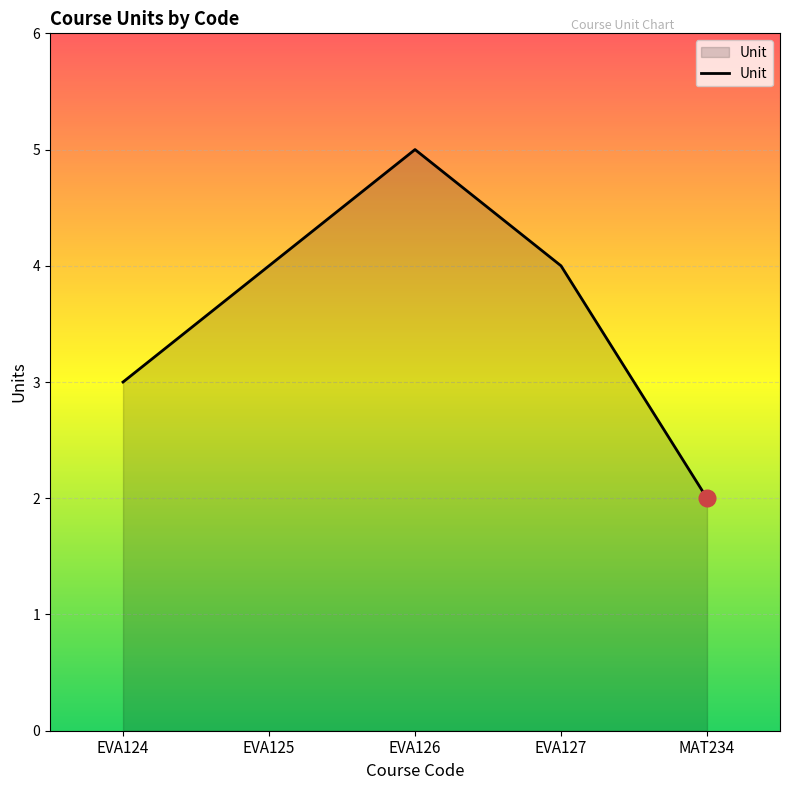

Does the chart display data point markers on the line(s)?

No